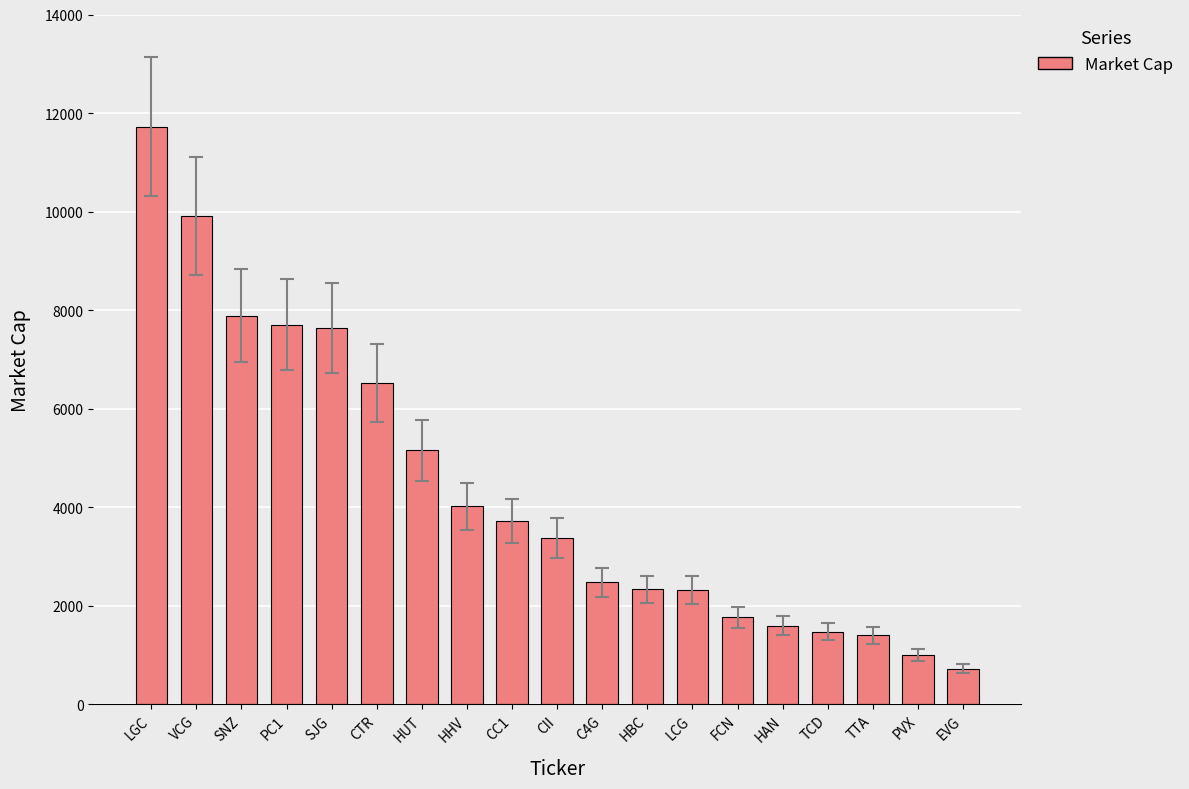

The value at HAN is 1594. True or false?

True